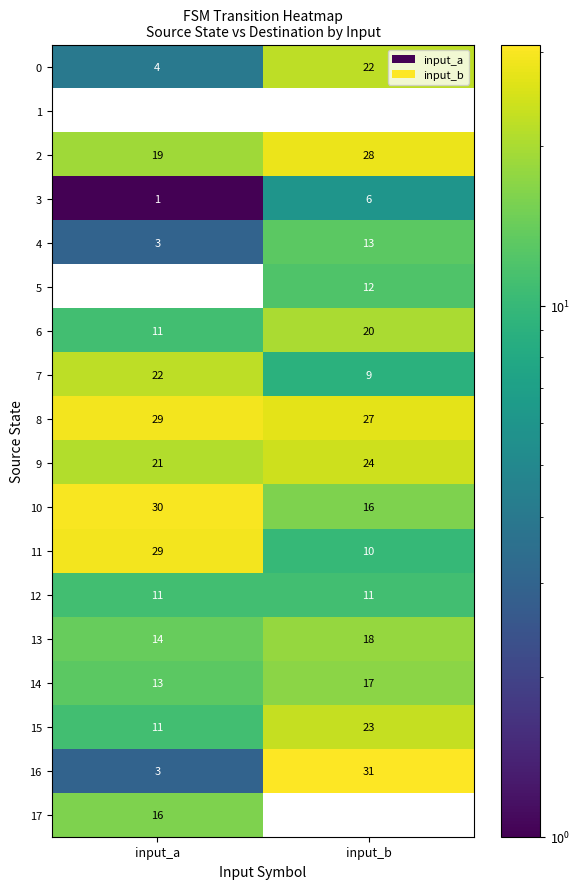

What is the total value across all series at input_a?

237